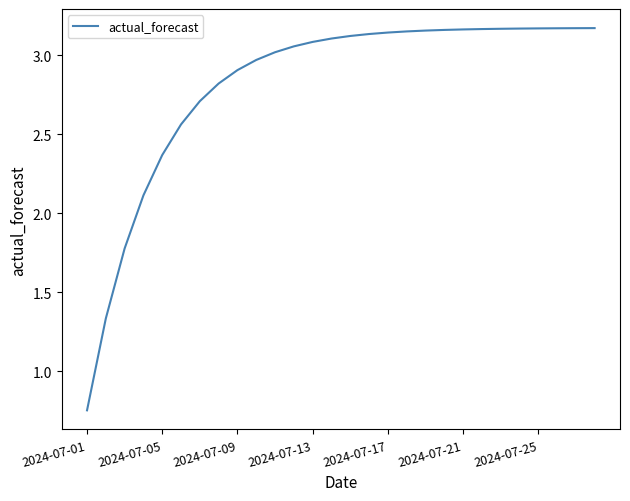

Does the chart display data point markers on the line(s)?

No